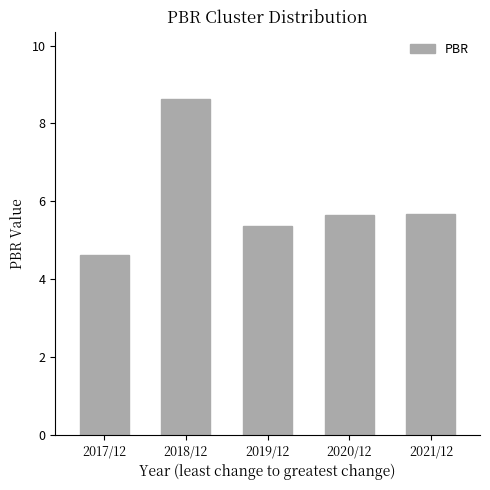

Count the number of data series in this chart.

1